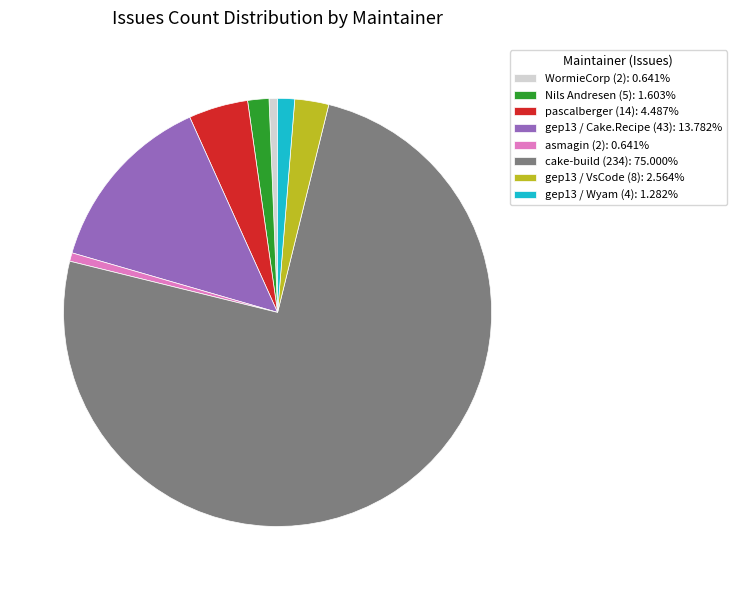

How many slices are in this pie chart?

8